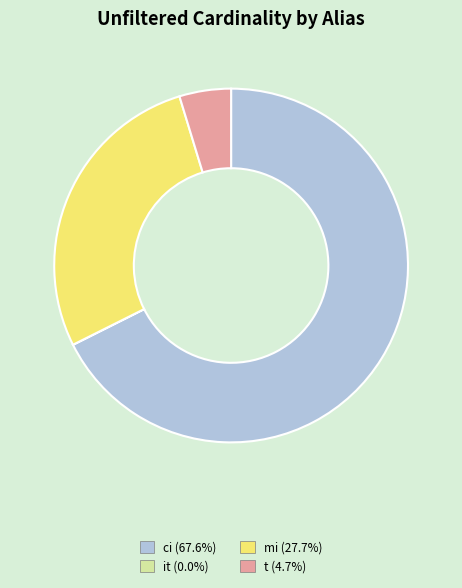

Approximately how many times larger is the value at mi compared to t?

5.9